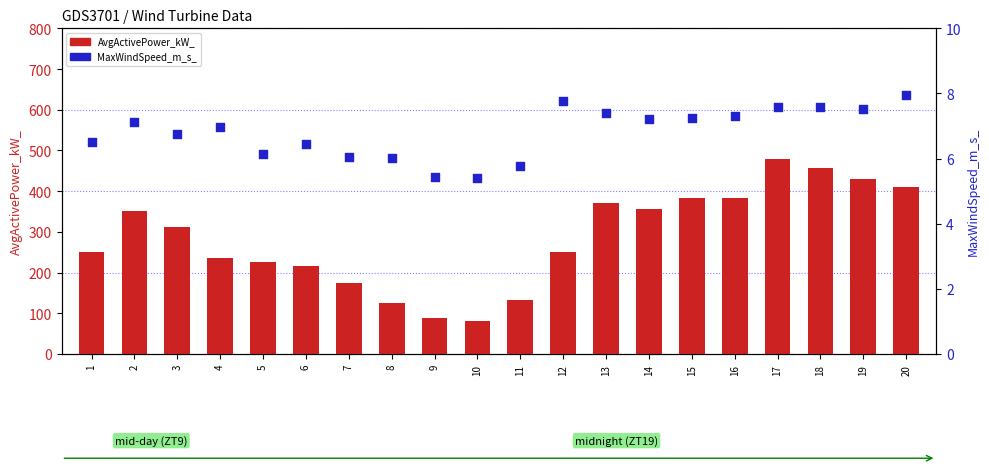

Which series contains the lowest Y value?

MaxWindSpeed_m_s_